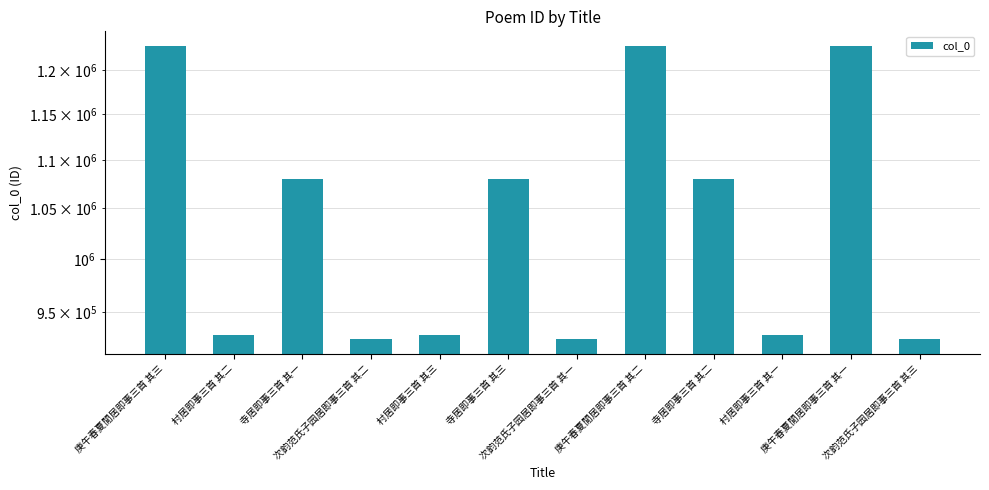

Does the chart contain any negative values?

No